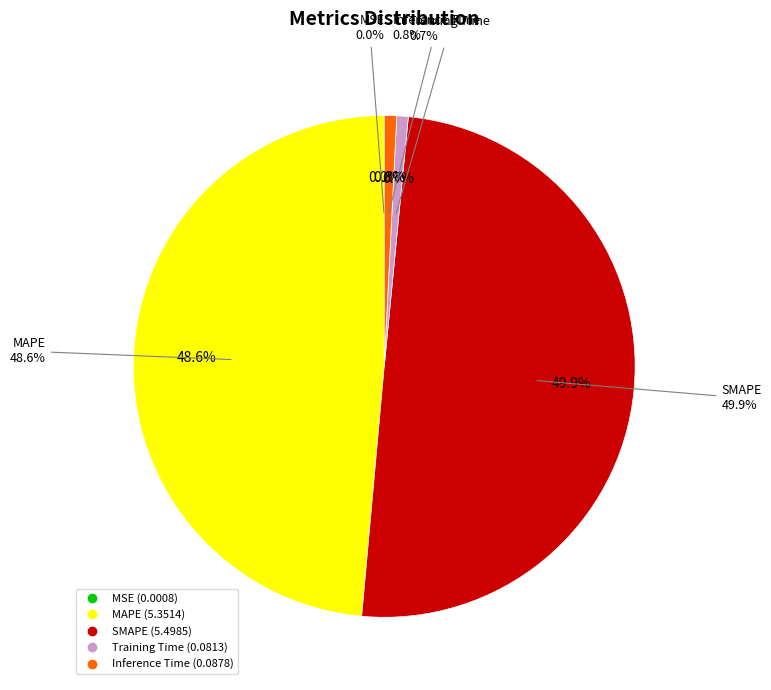

To the nearest percent, what portion does MAPE represent?

49%